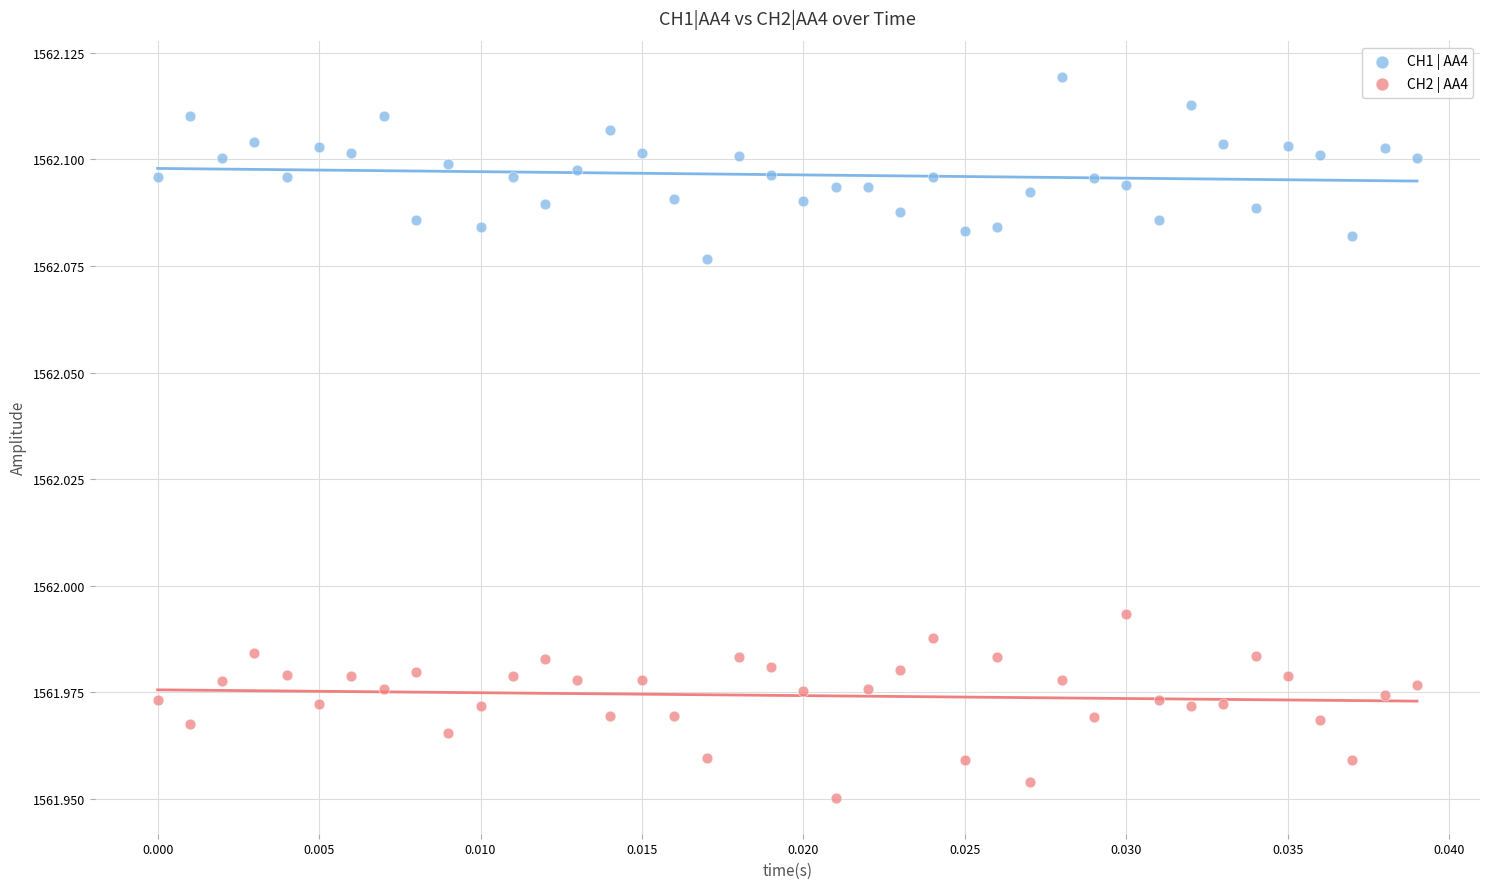

Which series contains the highest Y value?

CH1 | AA4